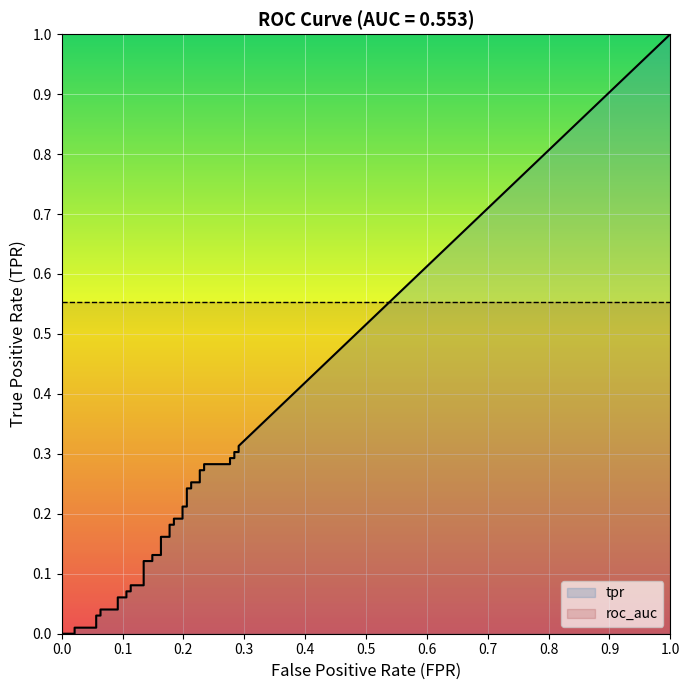

True or false: tpr and roc_auc cross at least once.

False